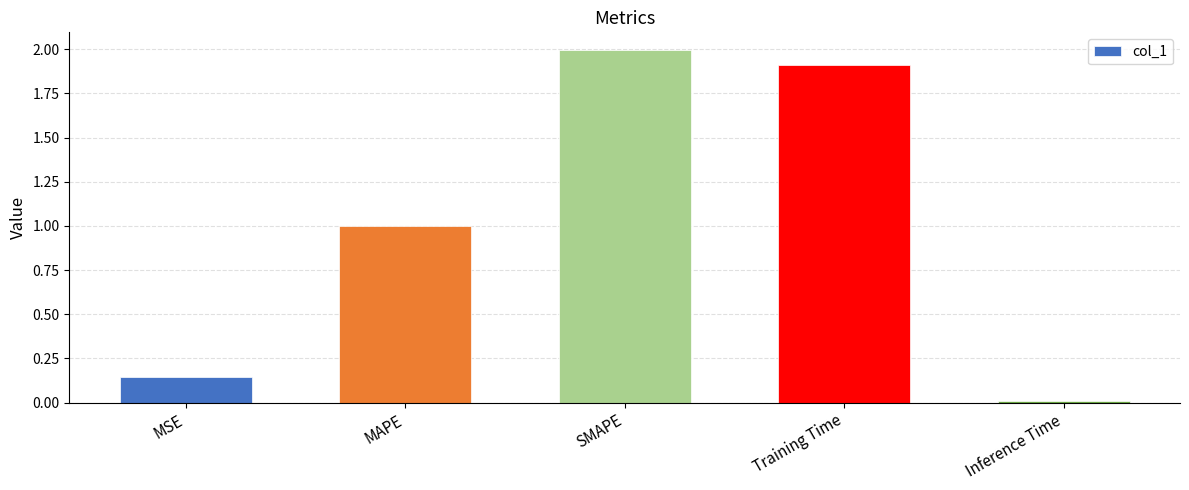

What is the sum of the values at MAPE and Training Time?

2.9